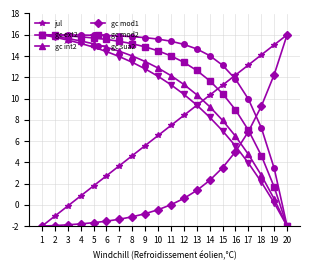

How many intersections are there between gc sua2 and jul?

1